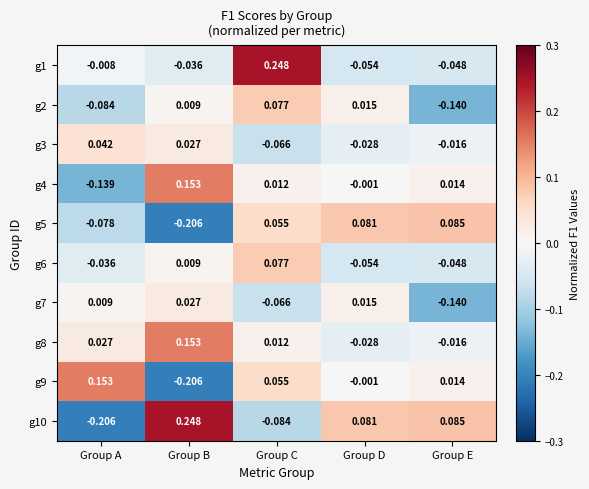

Where is g8 nearest to the value 0?

Group C